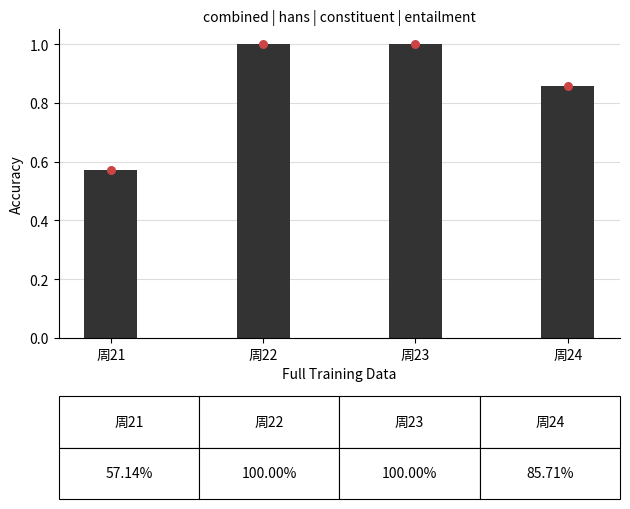

What is the change in value from 周22 to 周24?

-0.1